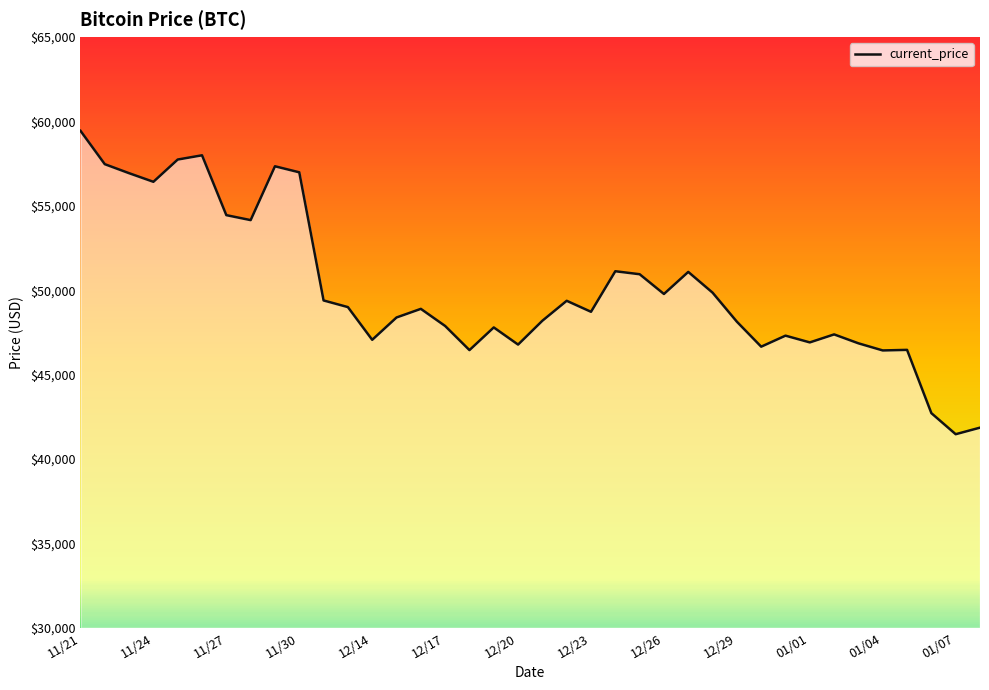

What is the difference between the maximum and minimum values?

17970